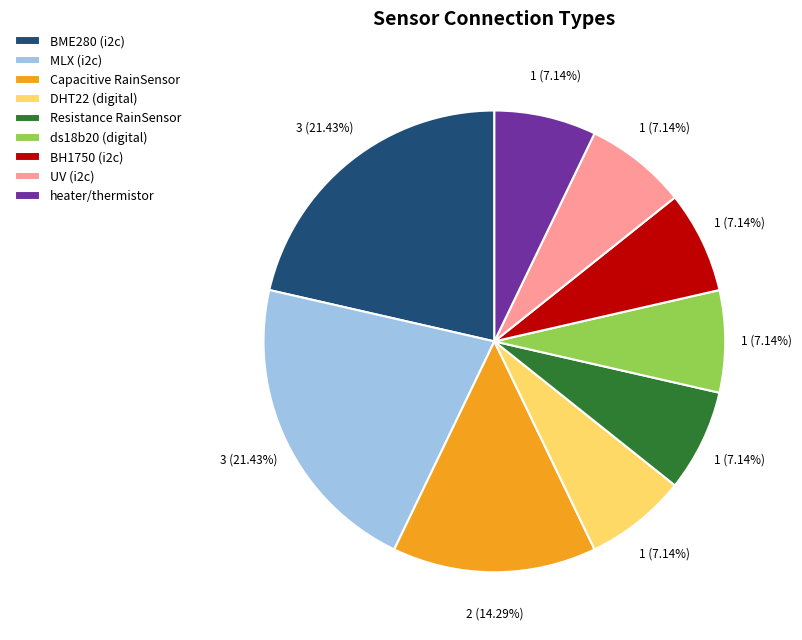

What is the ratio of the value at BH1750 (i2c) to the value at Capacitive RainSensor?

0.5